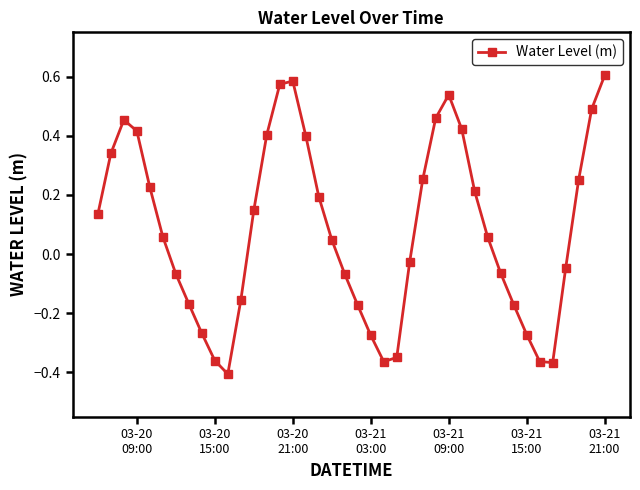

What is the sum of all values?

3.3